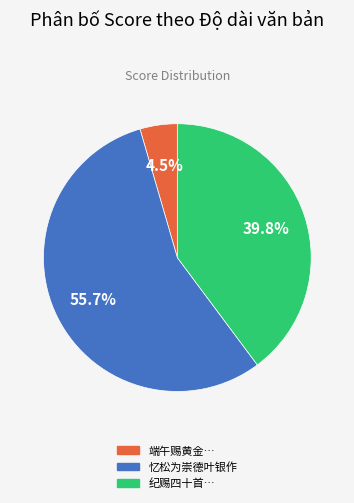

Between 忆松为崇德叶银作 and 端午赐黄金…, which is larger?

忆松为崇德叶银作